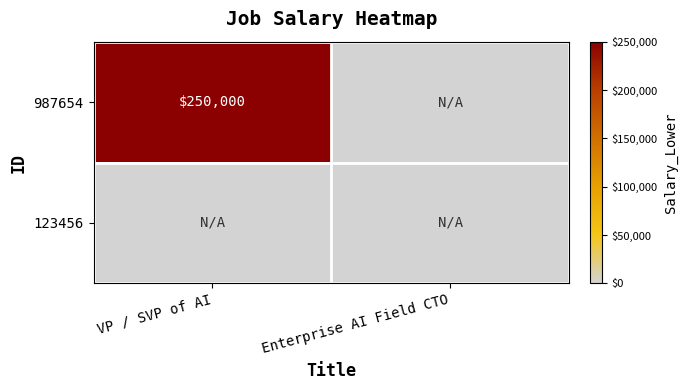

Is it true that 987654 equals 64504 at VP / SVP of AI?

False